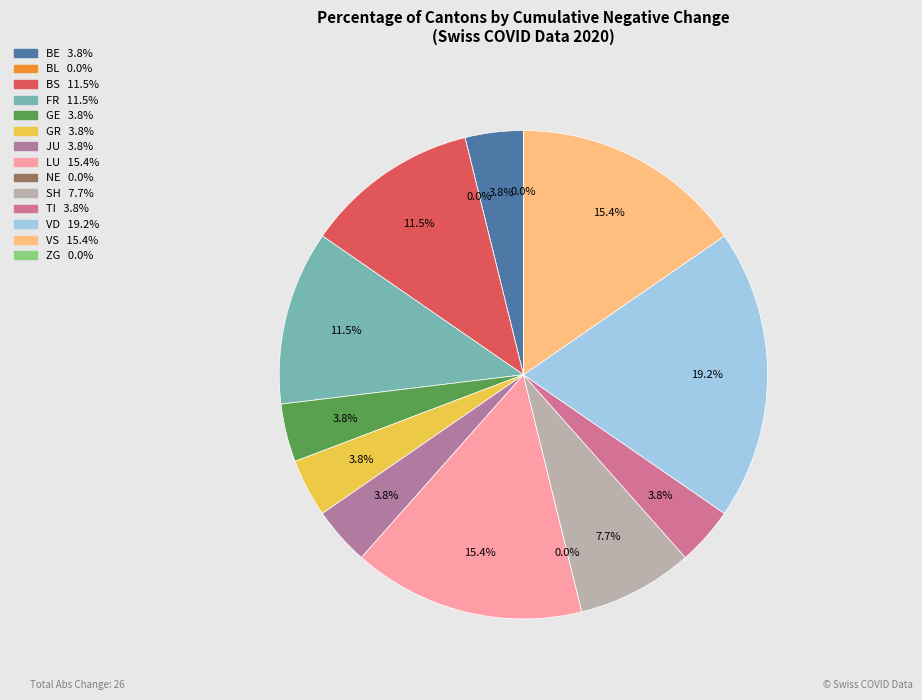

What percentage do BL and FR together represent?

11.5%